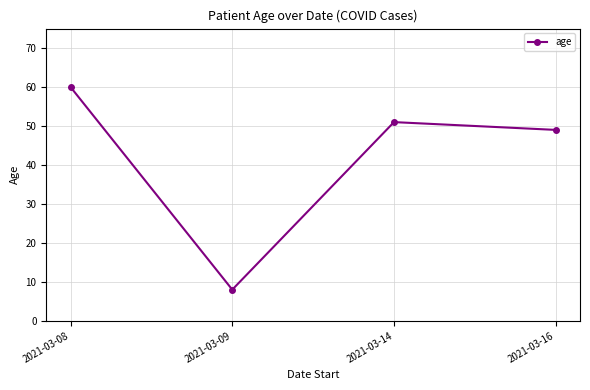

The value at 2021-03-08 is 60. True or false?

True